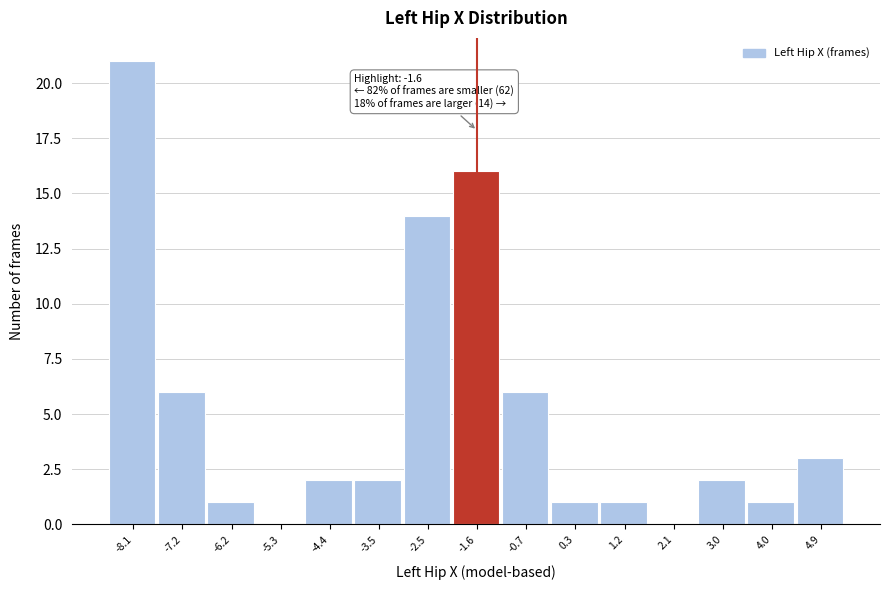

Over which range of the x-axis is the bar tallest?

-8.5 to -7.6